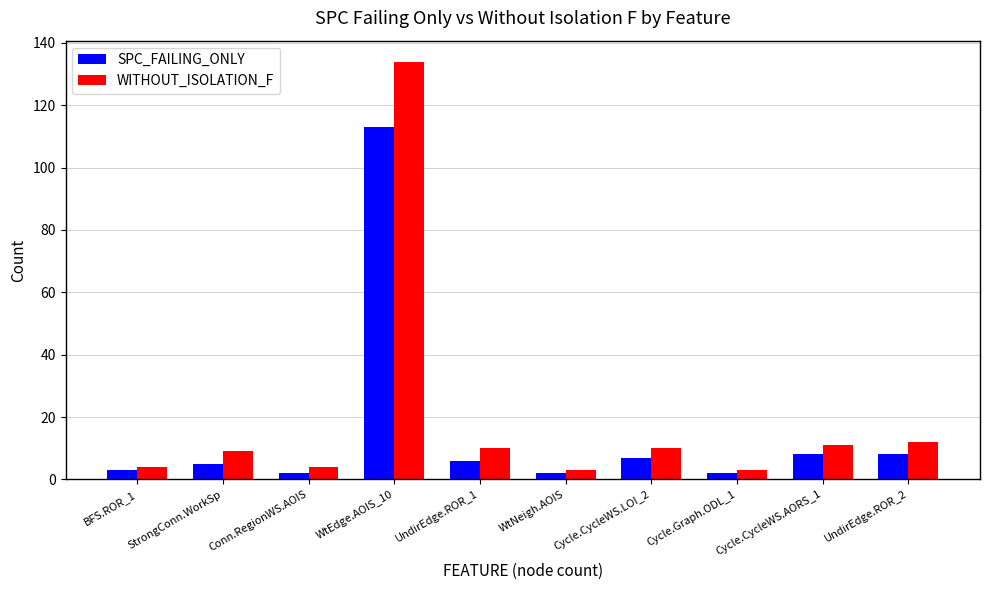

What is the spread (max minus min) of values at Conn.RegionWS.AOIS?

2